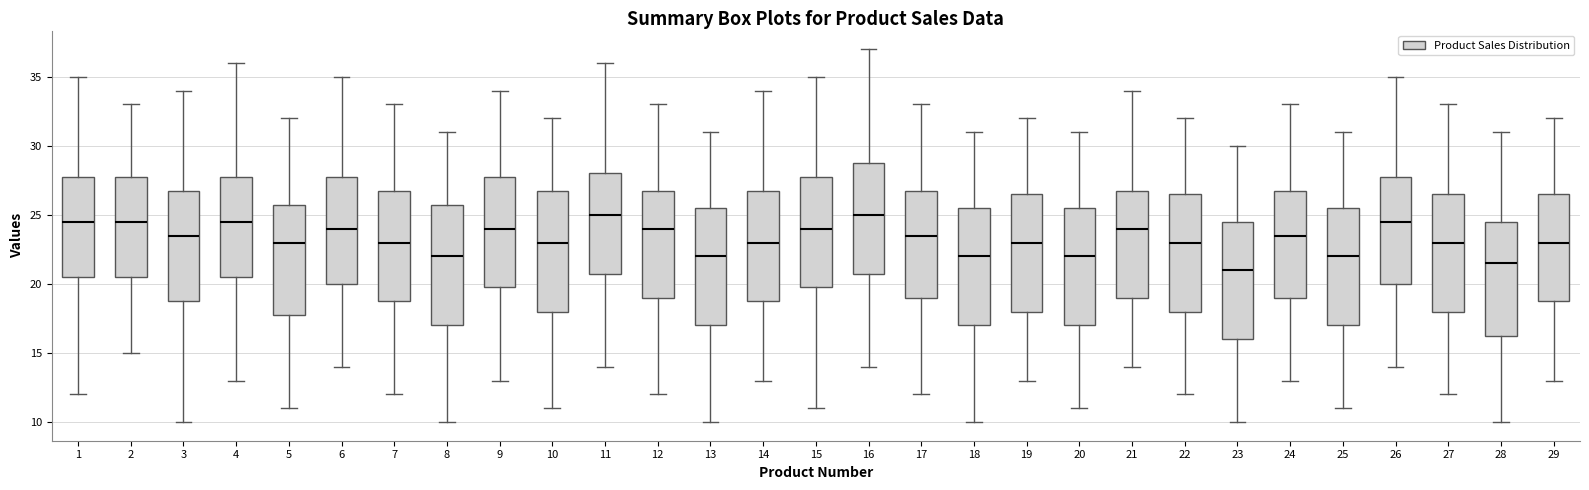

Reading left to right, transcribe this box plot: for each box, give where its median line is, the range the box spans, and where its two whiskers end, as read against the y-axis. The values are not printed on the chart, so give them approximately, as read against the axis.

1: median 24.5, box 20.5 to 28.0, whiskers 12.0 to 35.0
2: median 24.5, box 20.5 to 28.0, whiskers 15.0 to 33.0
3: median 23.5, box 19.0 to 27.0, whiskers 10.0 to 34.0
4: median 24.5, box 20.5 to 28.0, whiskers 13.0 to 36.0
5: median 23.0, box 18.0 to 26.0, whiskers 11.0 to 32.0
6: median 24.0, box 20.0 to 28.0, whiskers 14.0 to 35.0
7: median 23.0, box 19.0 to 27.0, whiskers 12.0 to 33.0
8: median 22.0, box 17.0 to 26.0, whiskers 10.0 to 31.0
9: median 24.0, box 20.0 to 28.0, whiskers 13.0 to 34.0
10: median 23.0, box 18.0 to 27.0, whiskers 11.0 to 32.0
11: median 25.0, box 21.0 to 28.0, whiskers 14.0 to 36.0
12: median 24.0, box 19.0 to 27.0, whiskers 12.0 to 33.0
13: median 22.0, box 17.0 to 25.5, whiskers 10.0 to 31.0
14: median 23.0, box 19.0 to 27.0, whiskers 13.0 to 34.0
15: median 24.0, box 20.0 to 28.0, whiskers 11.0 to 35.0
16: median 25.0, box 21.0 to 29.0, whiskers 14.0 to 37.0
17: median 23.5, box 19.0 to 27.0, whiskers 12.0 to 33.0
18: median 22.0, box 17.0 to 25.5, whiskers 10.0 to 31.0
19: median 23.0, box 18.0 to 26.5, whiskers 13.0 to 32.0
20: median 22.0, box 17.0 to 25.5, whiskers 11.0 to 31.0
21: median 24.0, box 19.0 to 27.0, whiskers 14.0 to 34.0
22: median 23.0, box 18.0 to 26.5, whiskers 12.0 to 32.0
23: median 21.0, box 16.0 to 24.5, whiskers 10.0 to 30.0
24: median 23.5, box 19.0 to 27.0, whiskers 13.0 to 33.0
25: median 22.0, box 17.0 to 25.5, whiskers 11.0 to 31.0
26: median 24.5, box 20.0 to 28.0, whiskers 14.0 to 35.0
27: median 23.0, box 18.0 to 26.5, whiskers 12.0 to 33.0
28: median 21.5, box 16.5 to 24.5, whiskers 10.0 to 31.0
29: median 23.0, box 19.0 to 26.5, whiskers 13.0 to 32.0